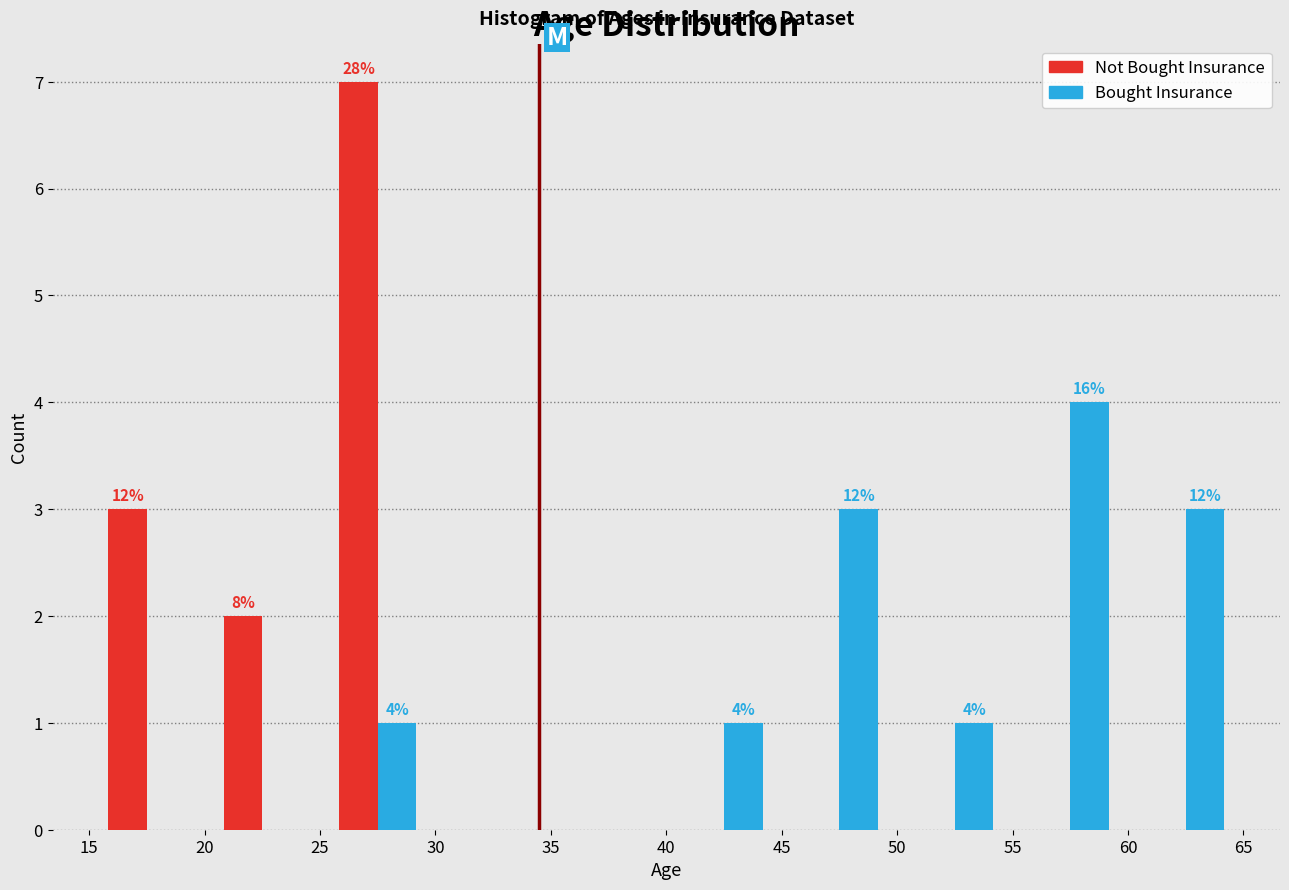

In the Bought Insurance series, which range on the x-axis has the tallest bar?

55 to 60